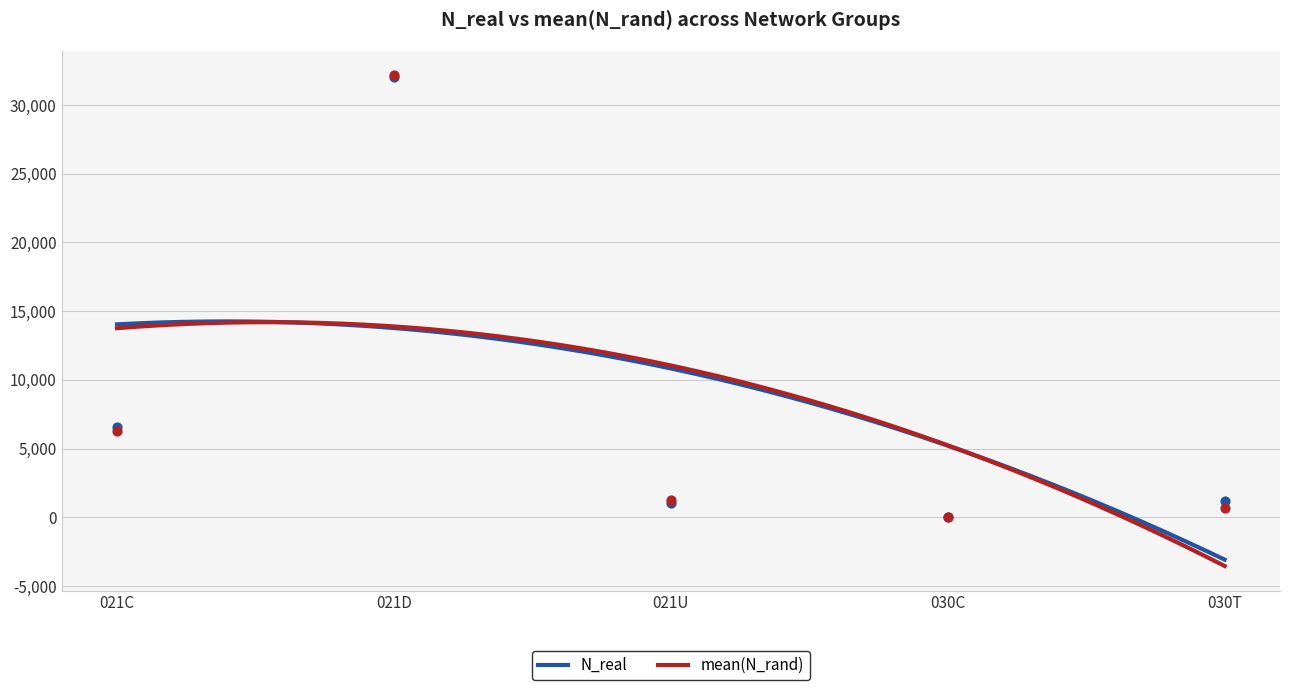

Is the value of mean(N_rand) at 030T greater than the value of N_real at 030C?

Yes